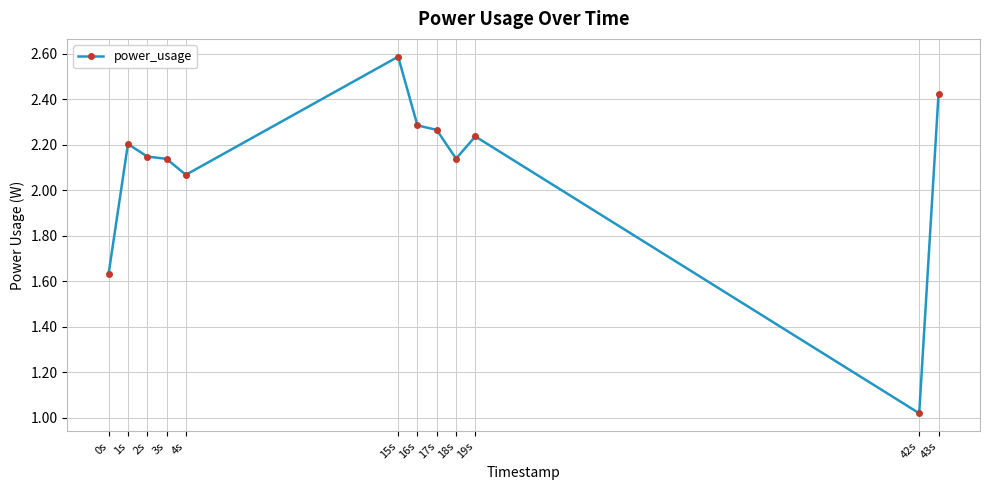

The chart shows a value of 3.4 at 4s. True or false?

False